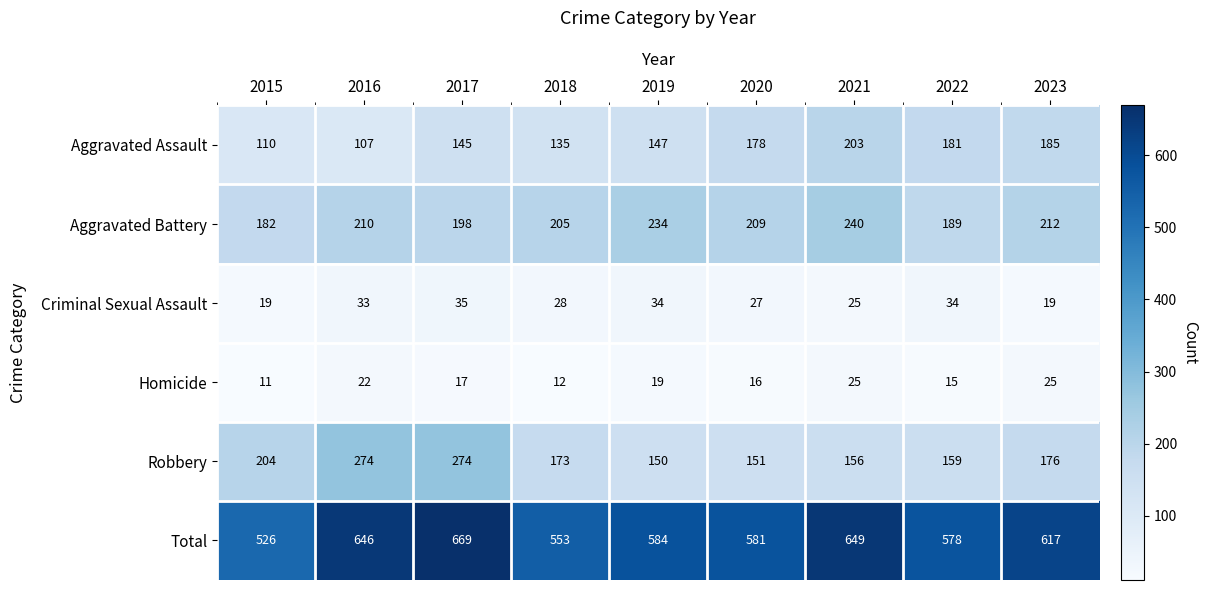

What is the difference between the second highest and minimum values in the Homicide series?

14